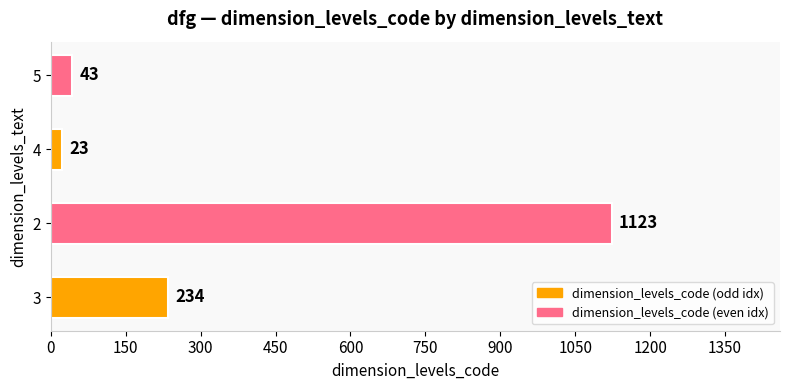

True or false: the data shows 23 at 4.

True